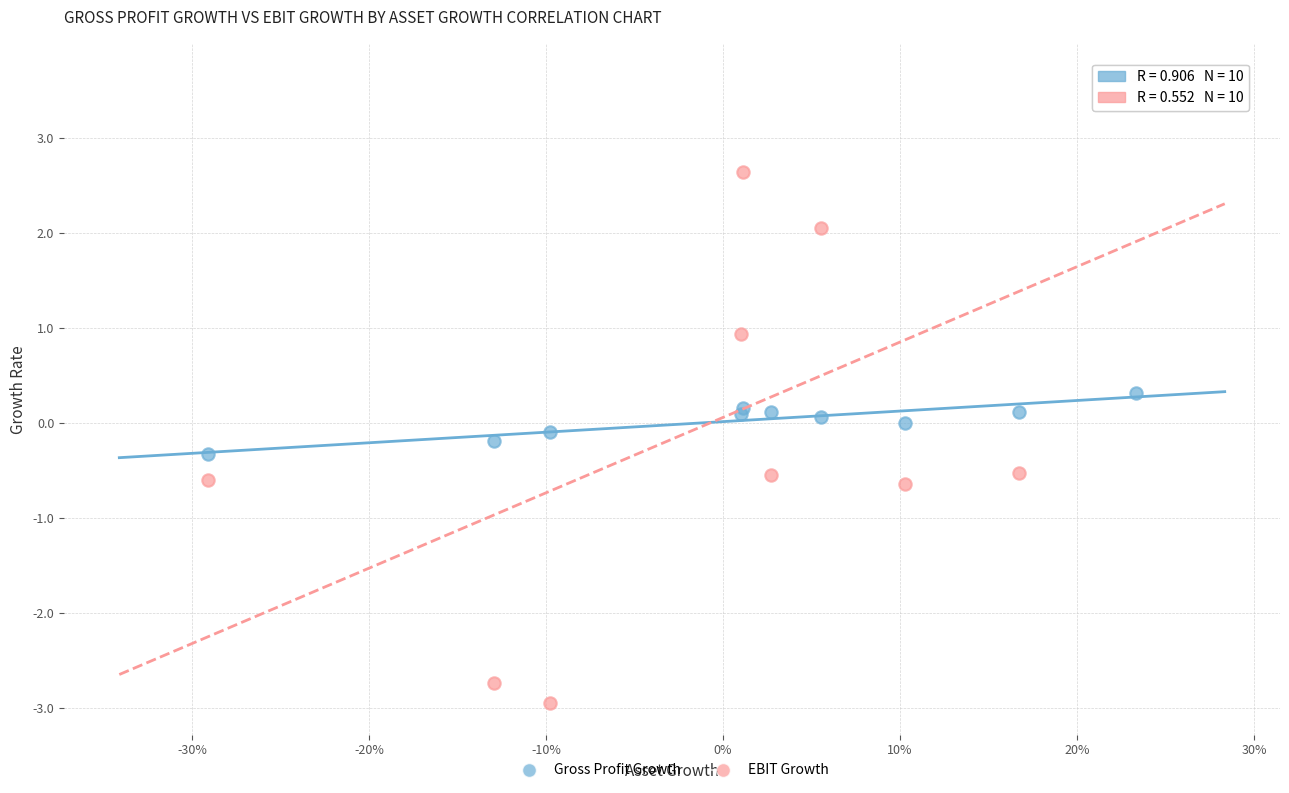

Which series contains the lowest Y value?

EBIT Growth